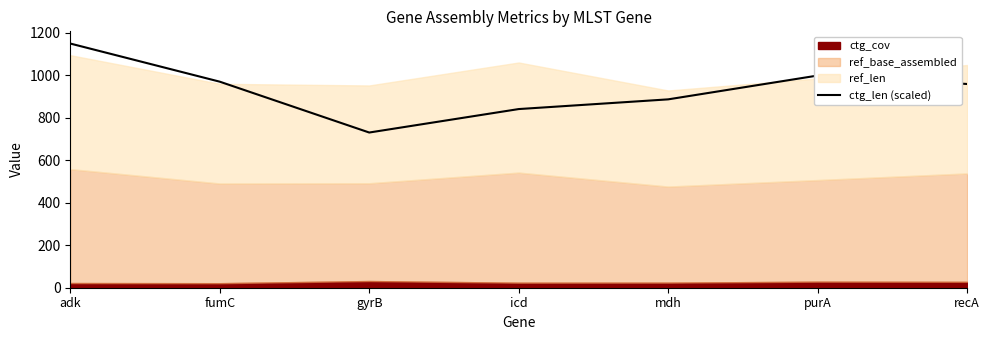

Which has a higher value, purA or icd?

purA